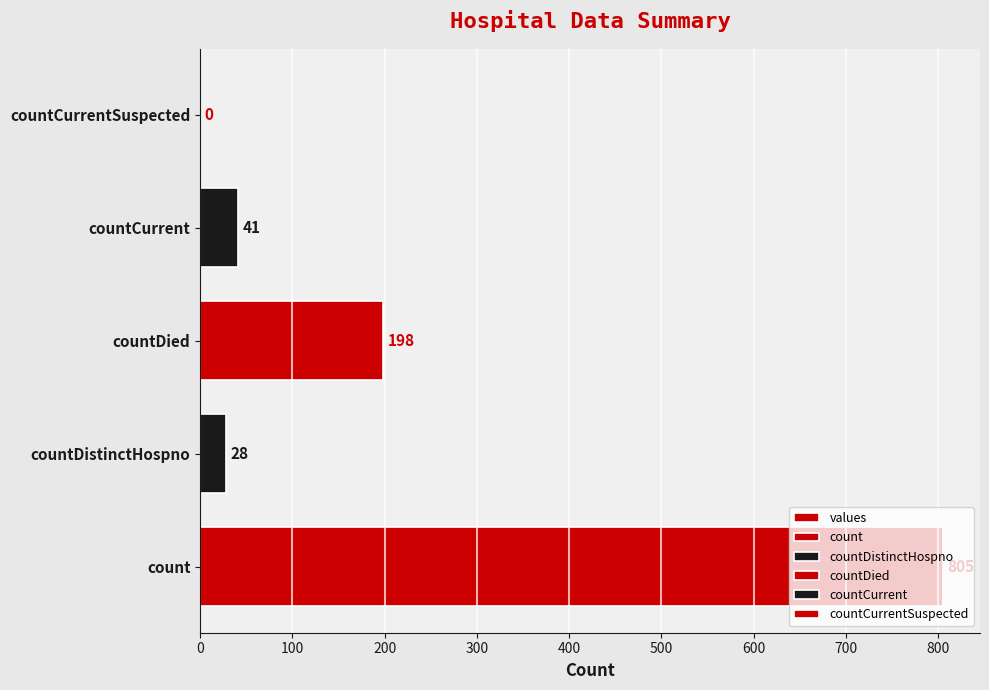

Reading left to right, transcribe all the data shown in this chart.

805	28	198	41	0